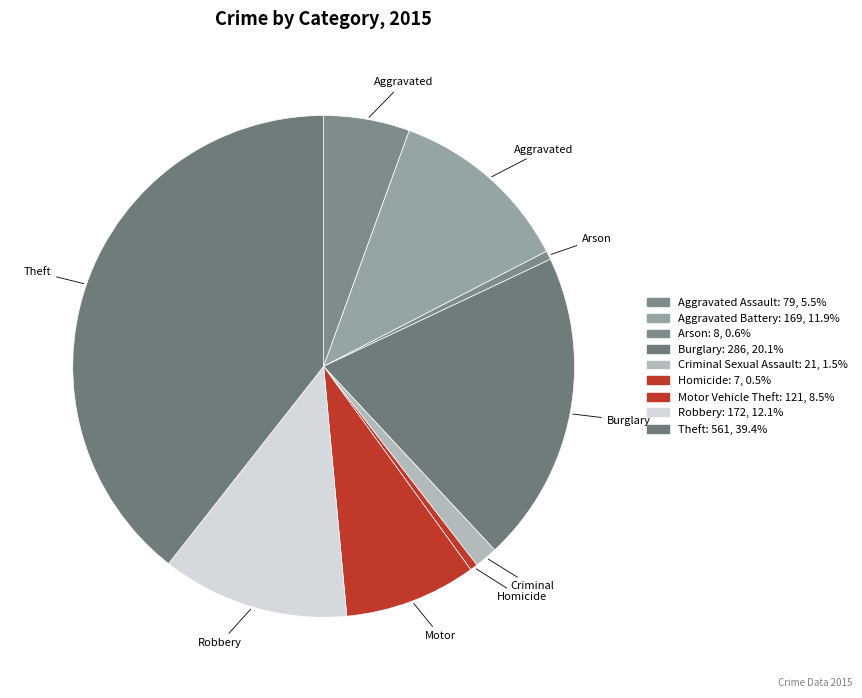

Rank the categories by value from highest to lowest.

Theft, Burglary, Robbery, Aggravated Battery, Motor Vehicle Theft, Aggravated Assault, Criminal Sexual Assault, Arson, Homicide